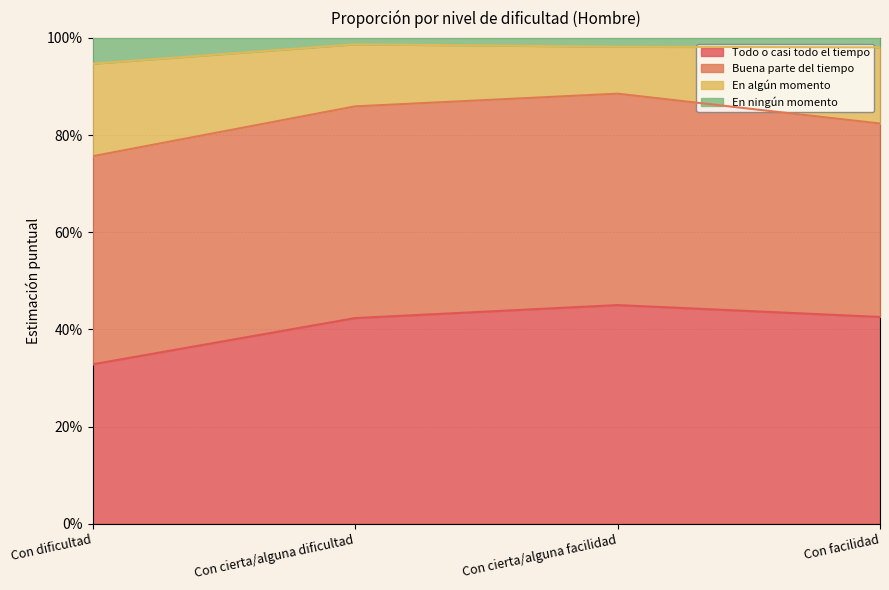

What are all the series names shown in the legend?

Todo o casi todo el tiempo, Buena parte del tiempo, En algún momento, En ningún momento